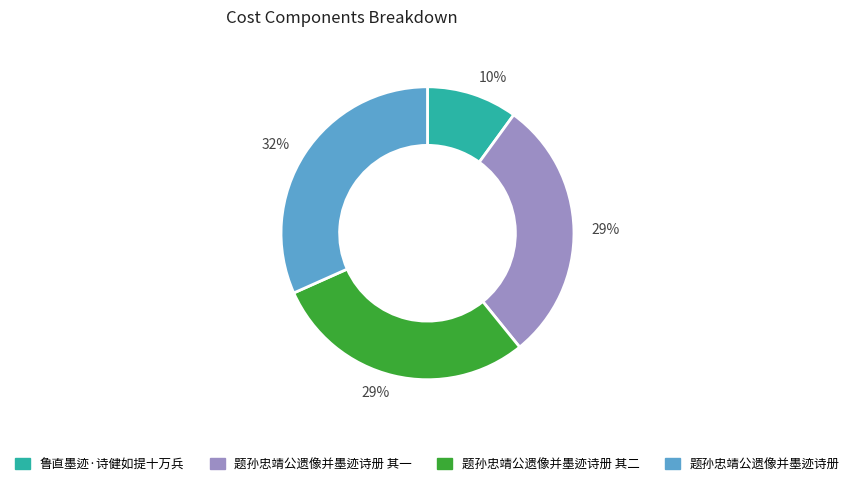

Combined, do 题孙忠靖公遗像并墨迹诗册 其一 and 题孙忠靖公遗像并墨迹诗册 account for over 50%?

Yes